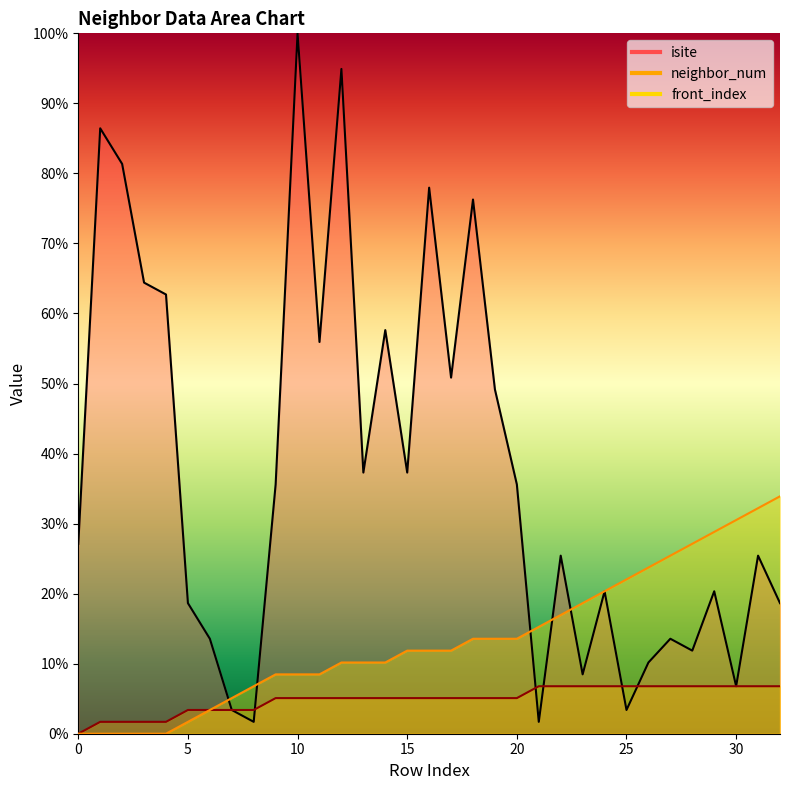

Is it true that front_index equals 32.2 at 31?

True